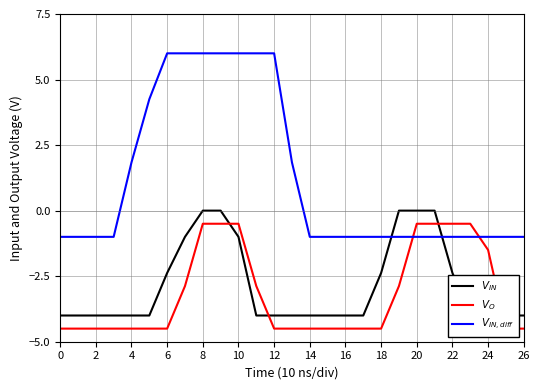

At 26, list the series in order from largest to smallest.

$V_{IN,diff}$, $V_{IN}$, $V_O$